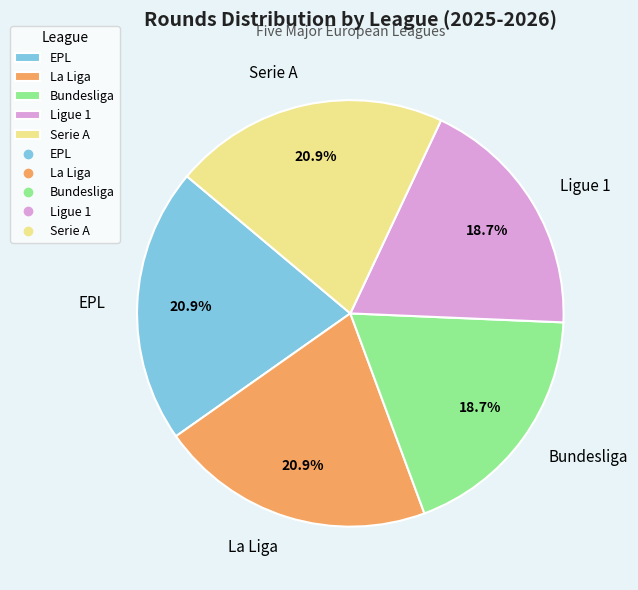

Does La Liga represent more than half of the total?

No